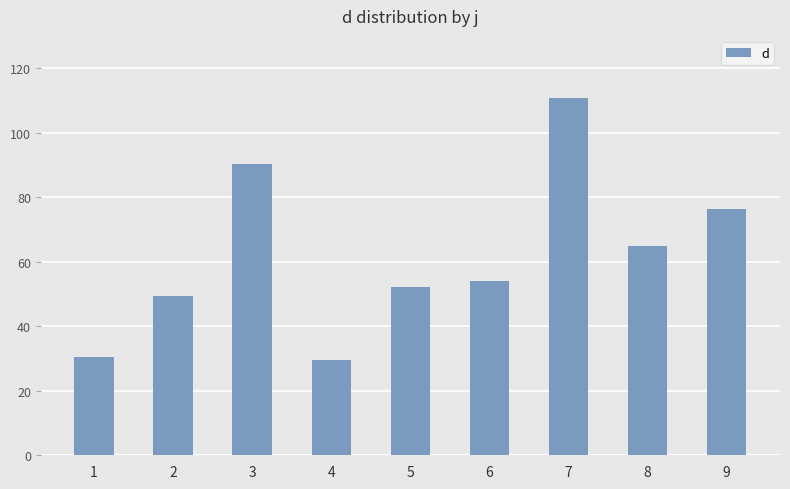

Which label corresponds to the largest value in the chart?

7